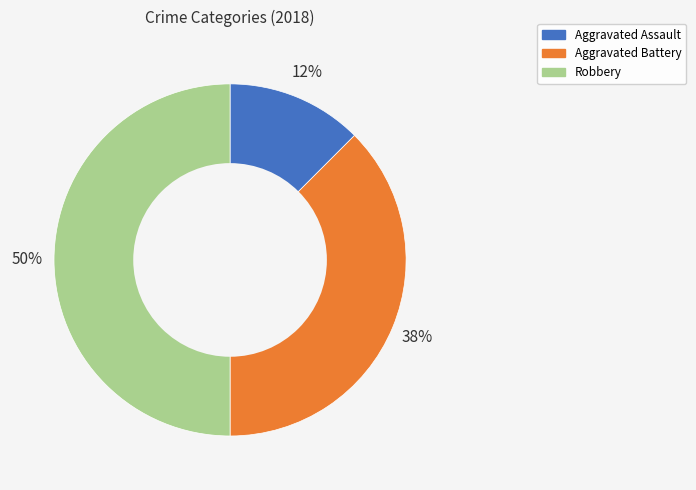

To the nearest percent, what is the average slice percentage?

33%